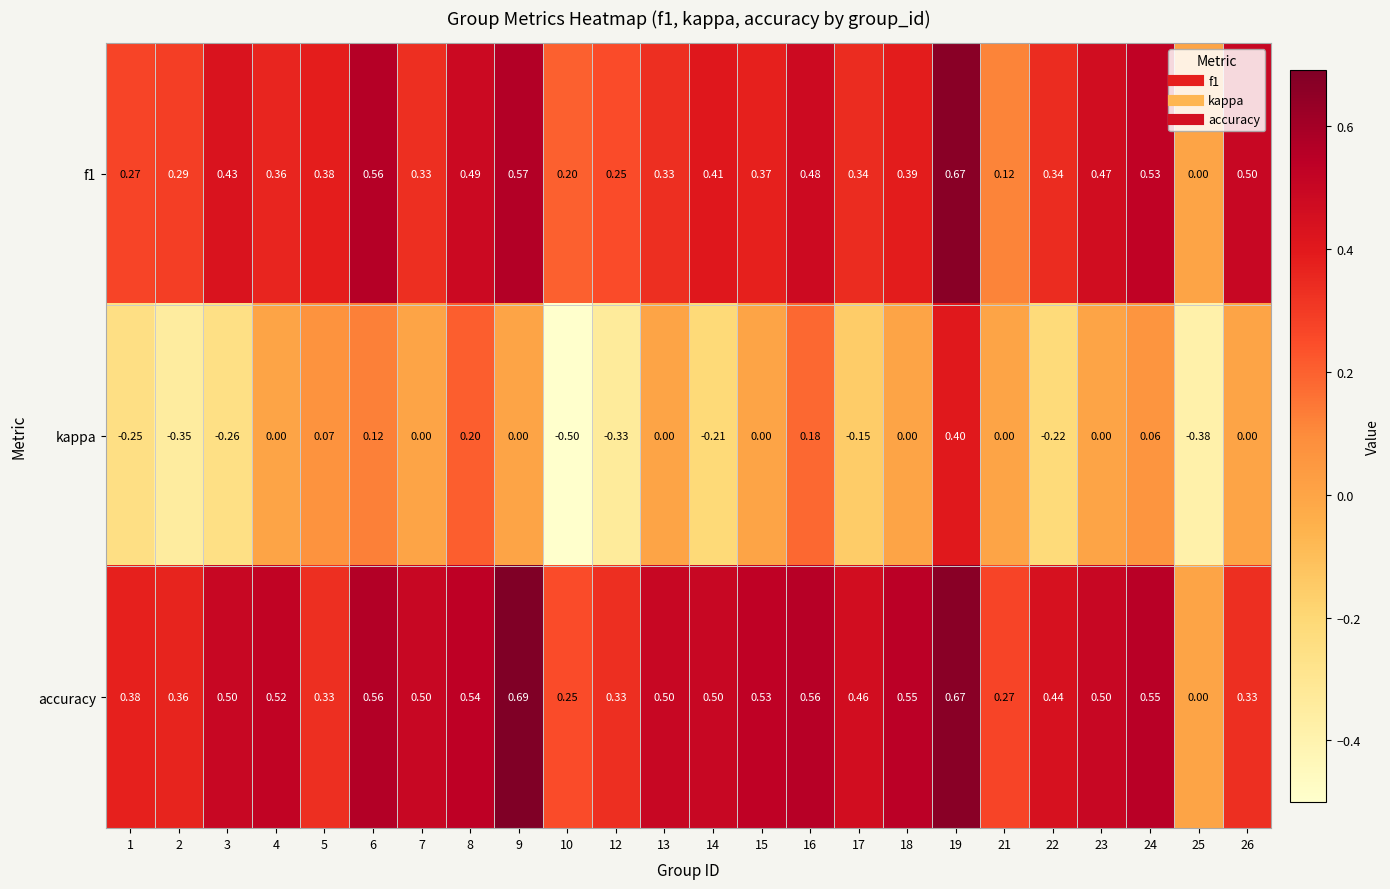

At which category does the chart reach its minimum across all series?

10